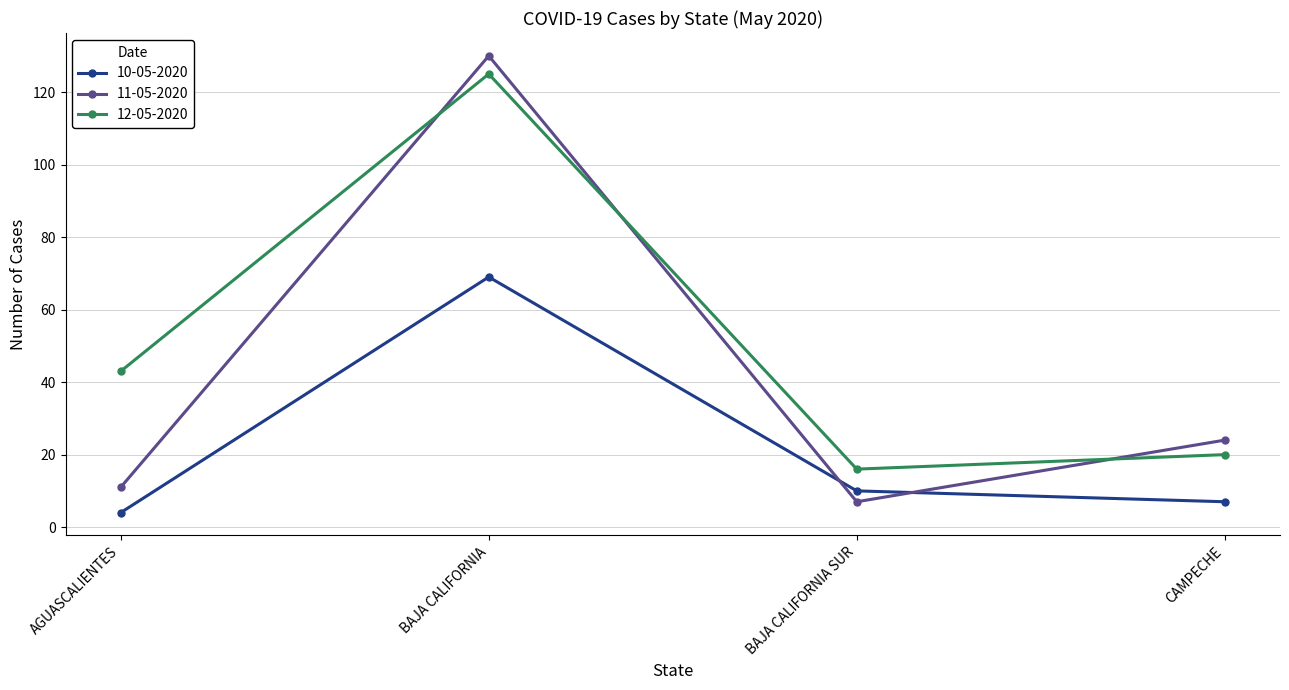

At which label does 10-05-2020 first exceed 10?

BAJA CALIFORNIA